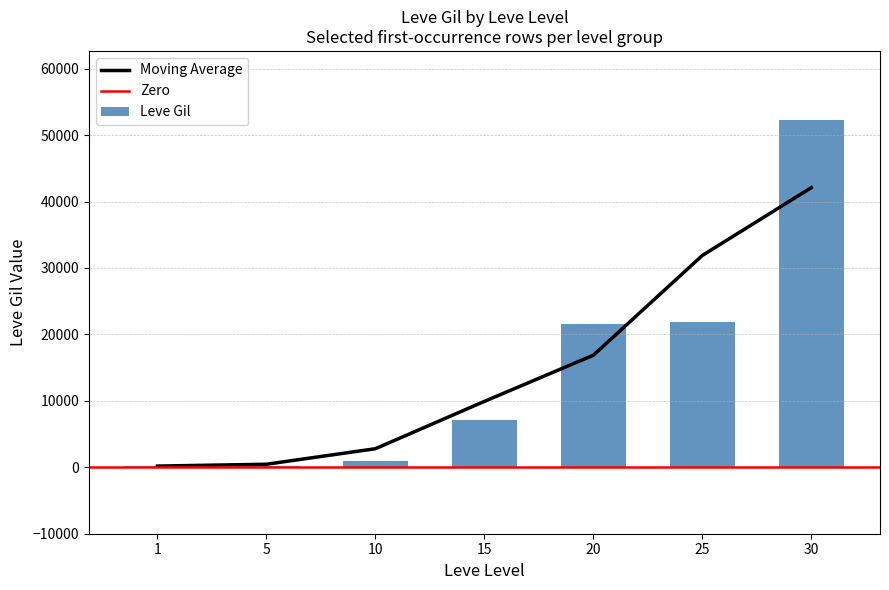

Where does the data first go above 7170?

20